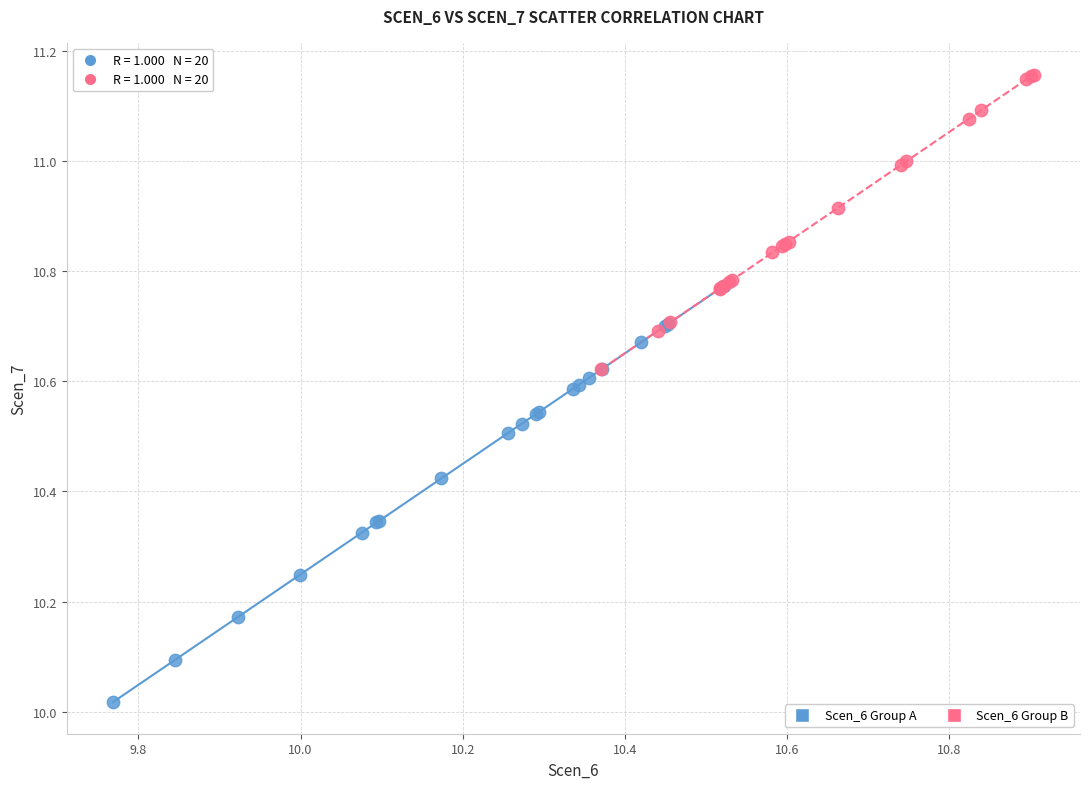

What are all the series names shown in the legend?

Scen_6 Group A, Scen_6 Group B